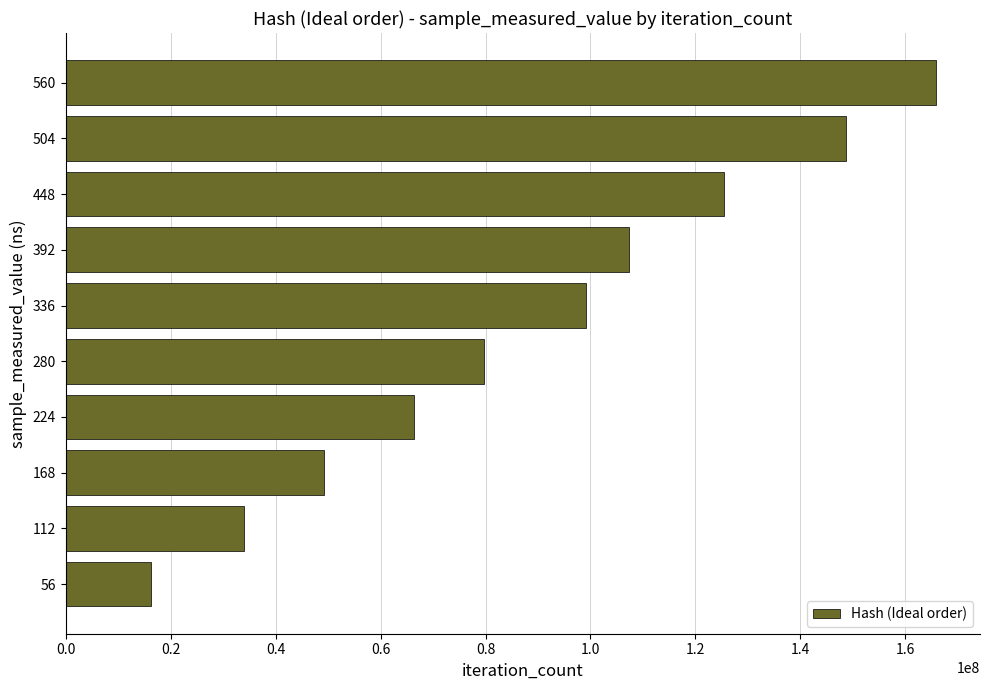

What is the sum of the values at 448 and 112?

159467726